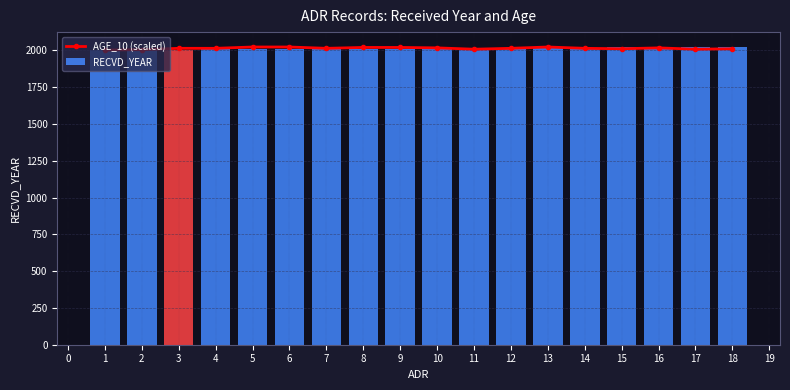

What is the value of the AGE_10 (scaled) point at the 11th from the left?

2008